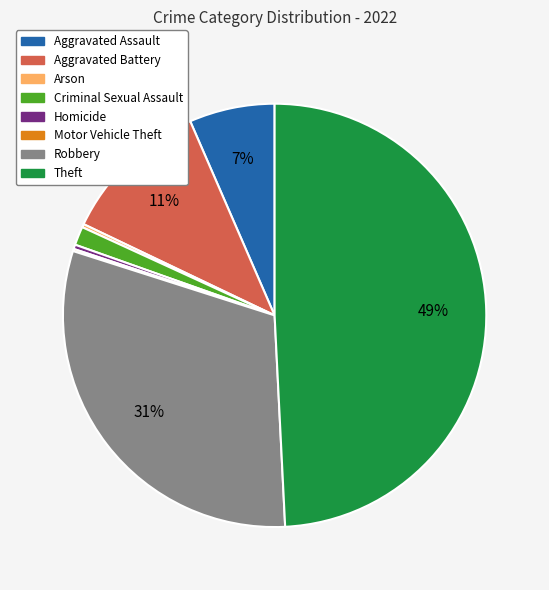

Which slice is the largest?

Theft